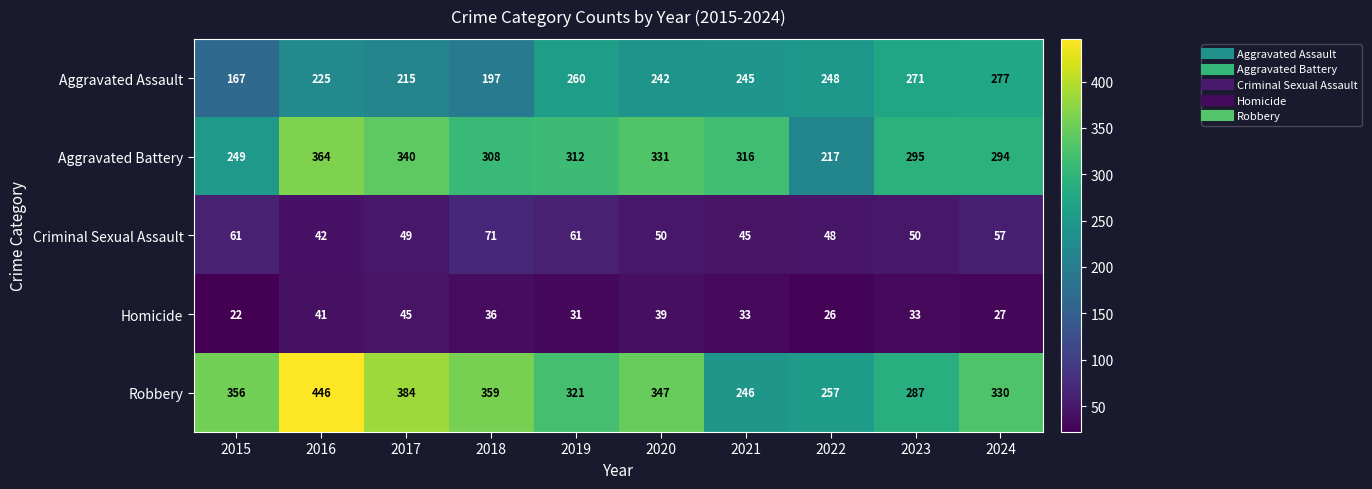

At which label does Aggravated Battery reach its peak?

2016